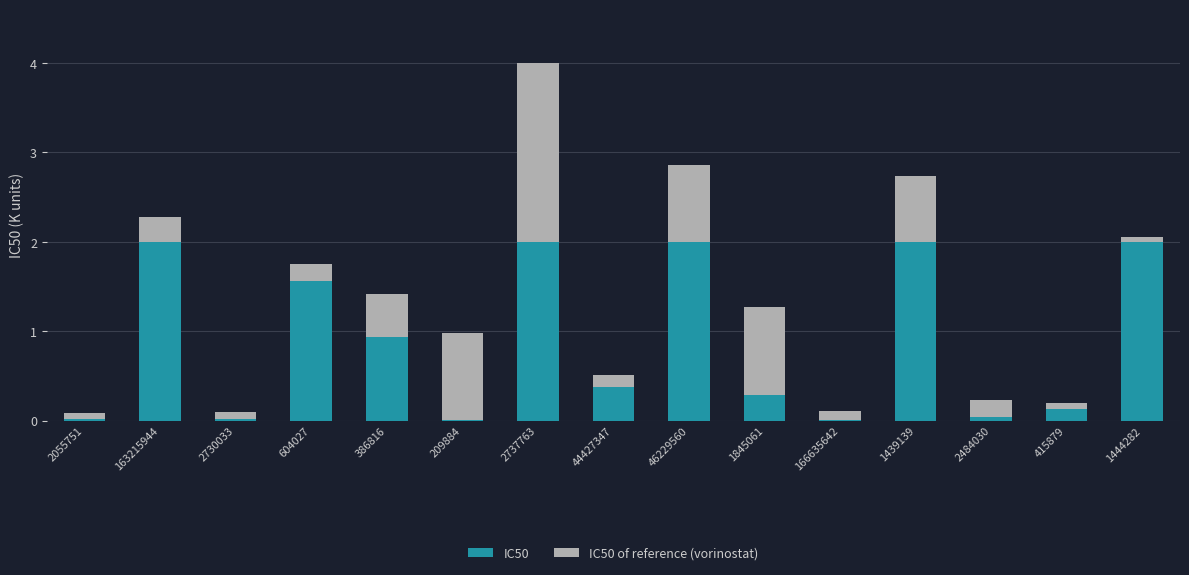

What is the total value across all series at 2737763?

4.0